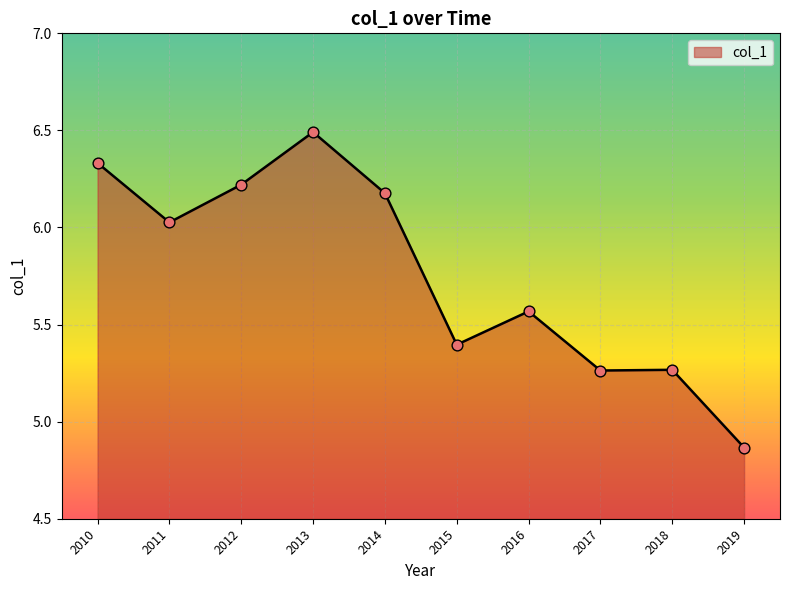

Which has a higher value, 2019 or 2013?

2013